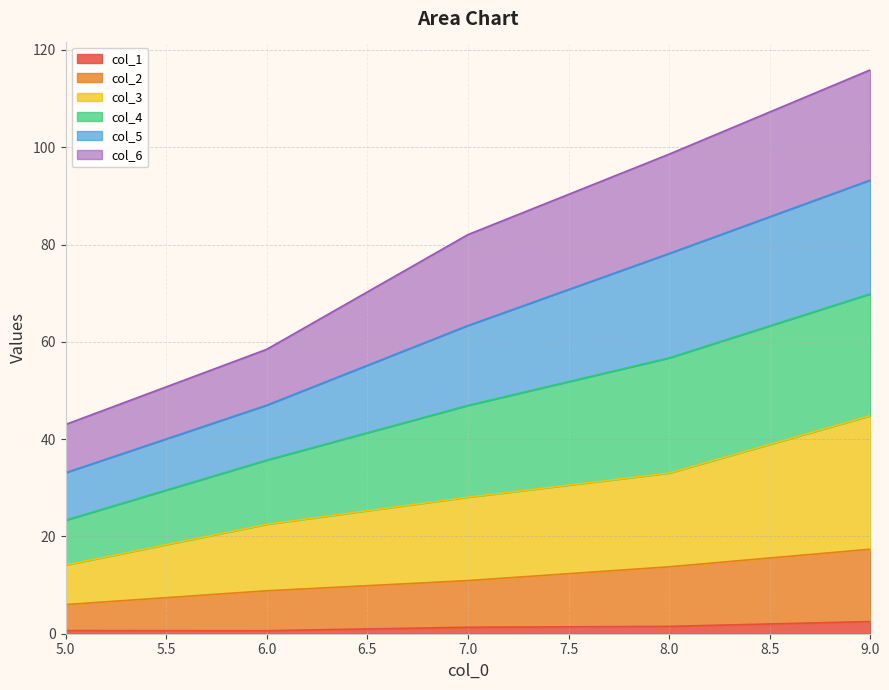

The col_2 series shows 13.8 at 8.0. True or false?

True